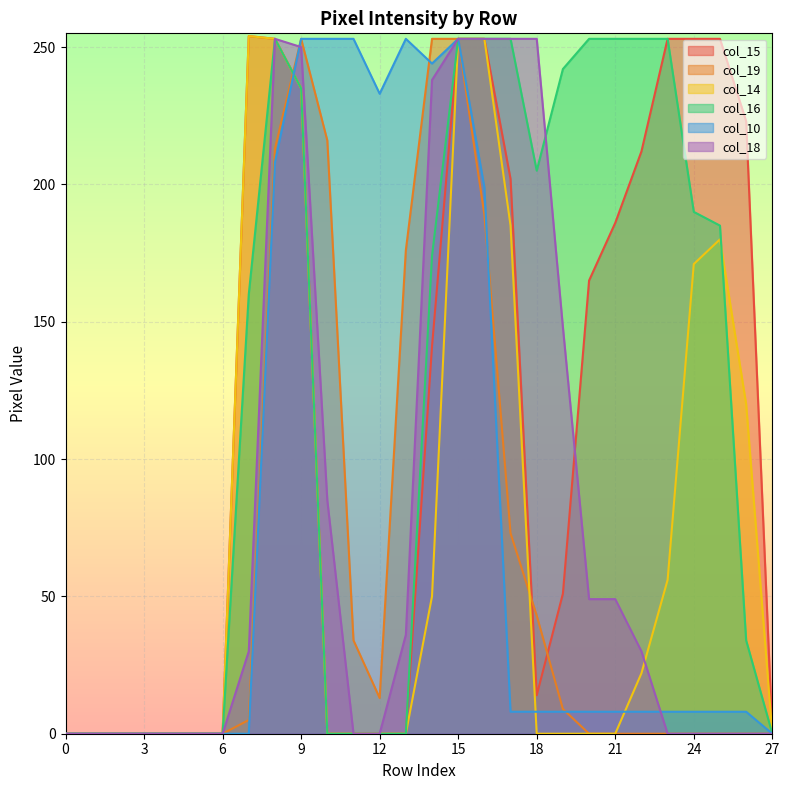

What are all the series names shown in the legend?

col_15, col_19, col_14, col_16, col_10, col_18